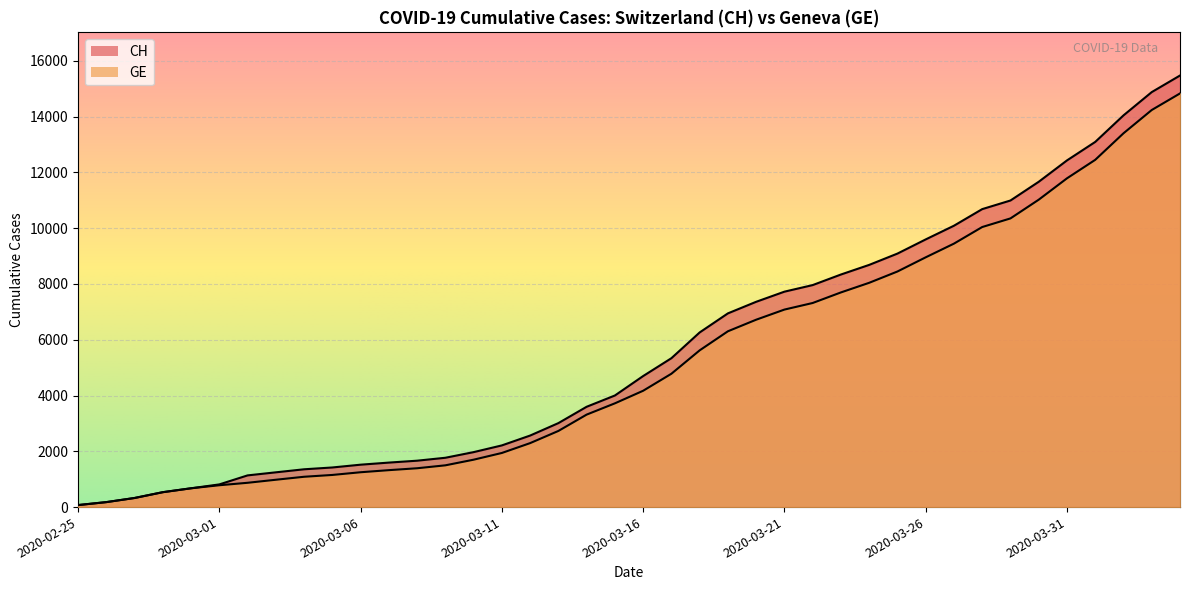

What is the label of the 36th point from the left?

2020-03-31